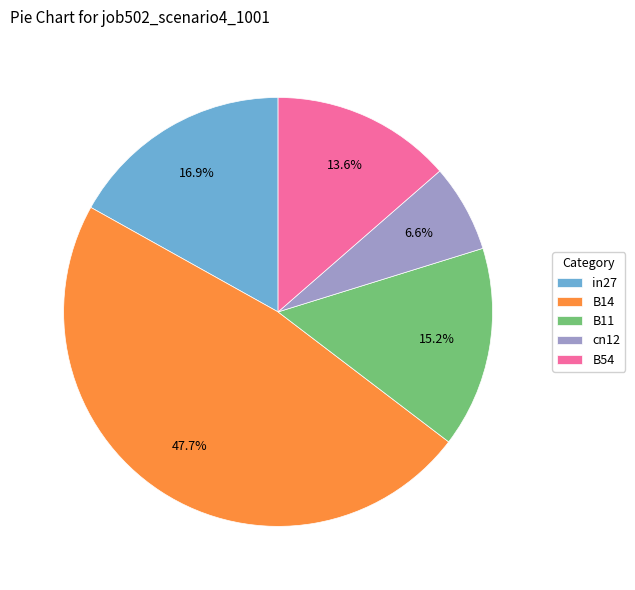

What is the largest slice in the pie chart?

B14